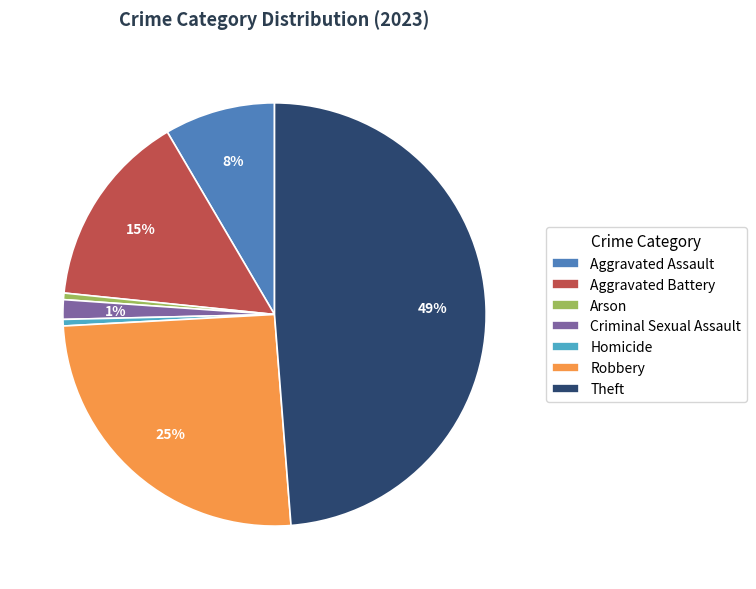

The Aggravated Assault slice represents 1% of the pie. True or false?

False